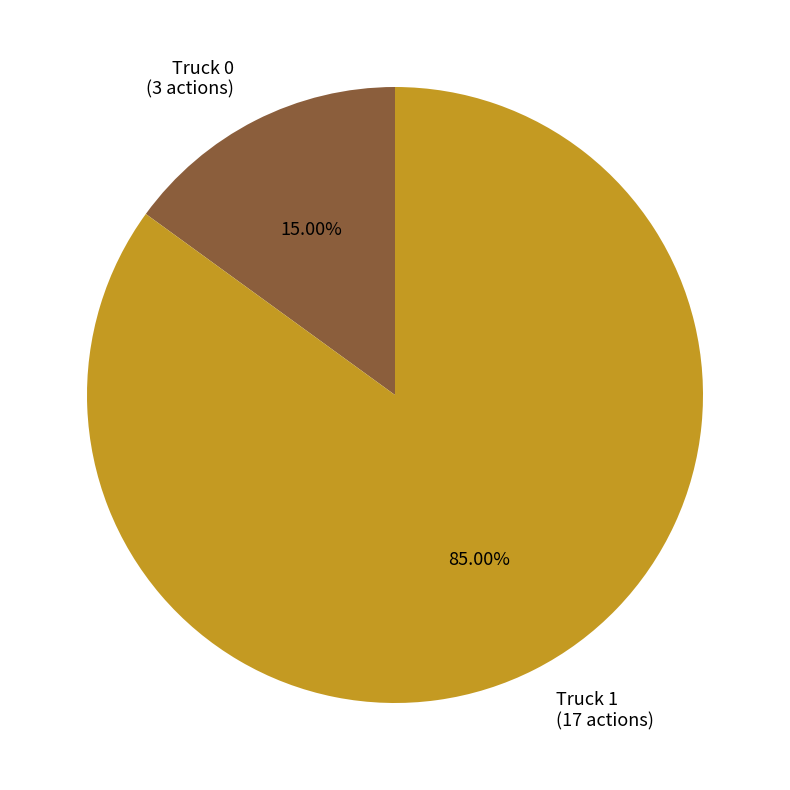

What is the largest slice in the pie chart?

Truck 1